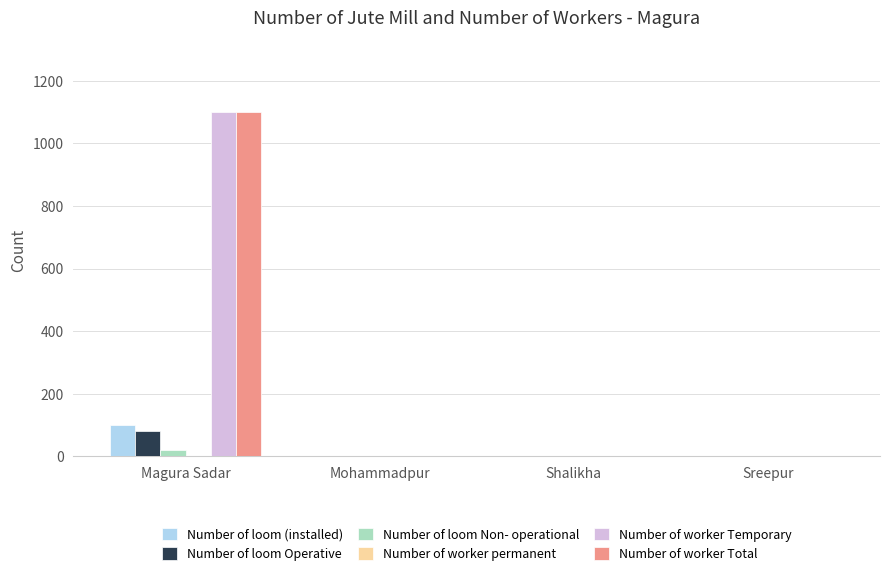

At which category is the sum across all series the highest?

Magura Sadar